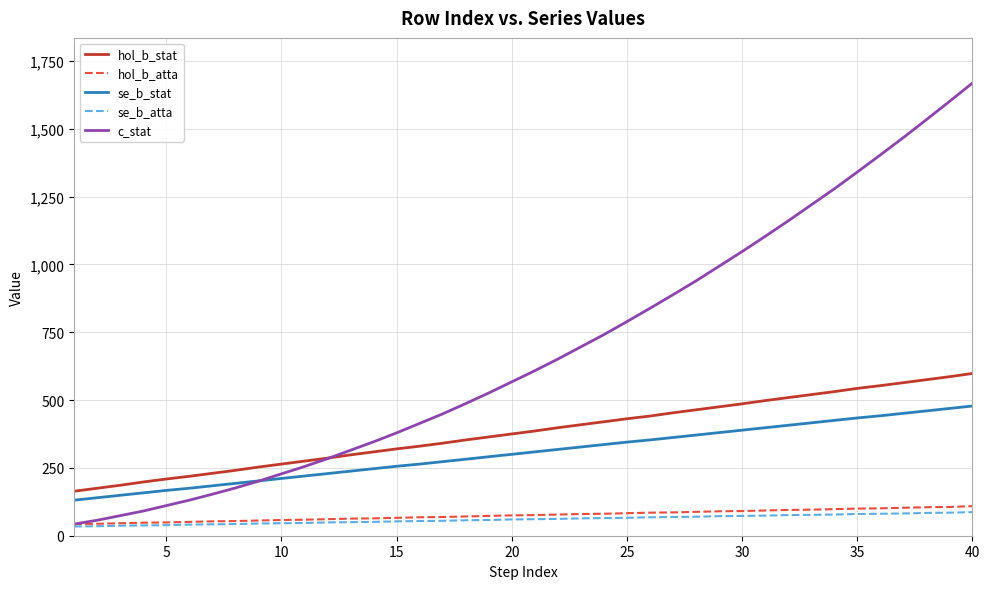

Which series has the largest range (max minus min)?

c_stat